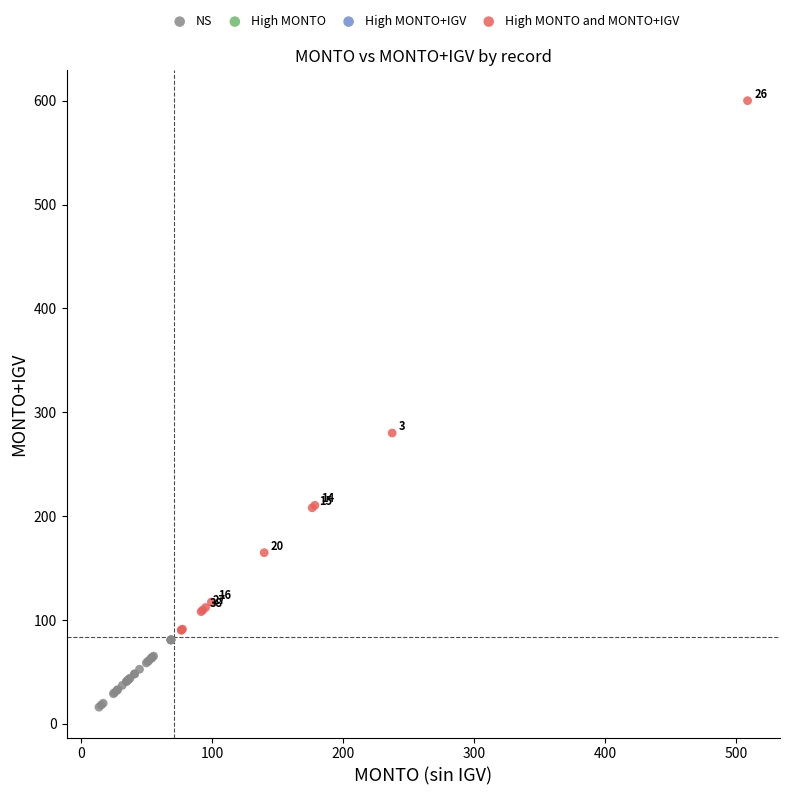

Which series reaches the maximum Y coordinate?

High MONTO and MONTO+IGV